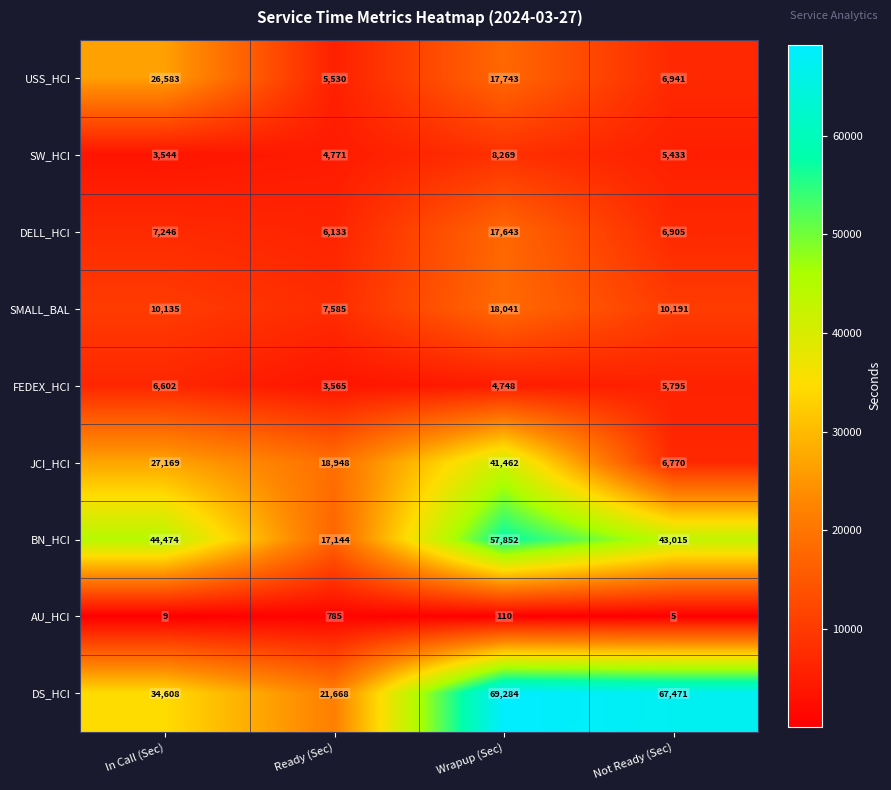

What is the average value of the SW_HCI series?

5504